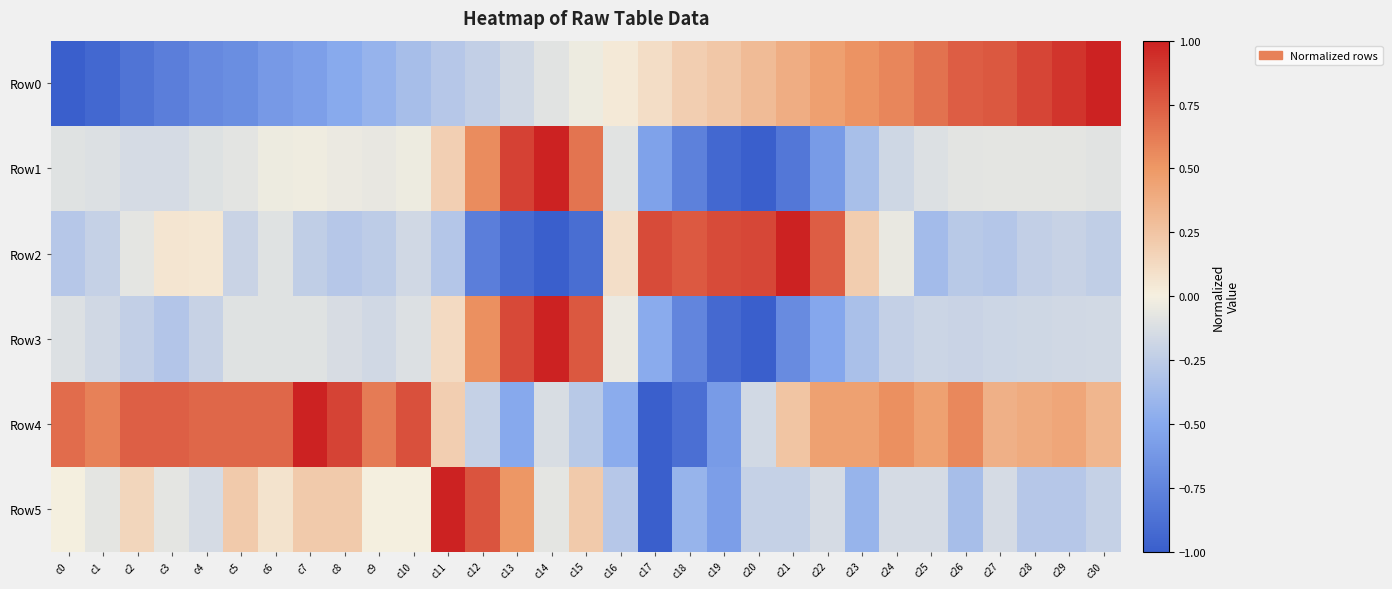

Reading right to left, transcribe all the data shown in this chart.

Row0: c30=1.0	c29=0.9	c28=0.8	c27=0.8	c26=0.7	c25=0.7	c24=0.6	c23=0.5	c22=0.5	c21=0.4	c20=0.3	c19=0.2	c18=0.2	c17=0.1	c16=0.0	c15=-0.0	c14=-0.1	c13=-0.2	c12=-0.2	c11=-0.3	c10=-0.4	c9=-0.4	c8=-0.5	c7=-0.6	c6=-0.6	c5=-0.7	c4=-0.7	c3=-0.8	c2=-0.9	c1=-0.9	c0=-1.0
Row1: c30=-0.1	c29=-0.1	c28=-0.1	c27=-0.1	c26=-0.1	c25=-0.1	c24=-0.2	c23=-0.3	c22=-0.6	c21=-0.8	c20=-1.0	c19=-0.9	c18=-0.8	c17=-0.5	c16=-0.1	c15=0.7	c14=1.0	c13=0.9	c12=0.6	c11=0.2	c10=-0.0	c9=-0.1	c8=-0.0	c7=-0.0	c6=-0.0	c5=-0.1	c4=-0.1	c3=-0.1	c2=-0.1	c1=-0.1	c0=-0.1
Row2: c30=-0.2	c29=-0.2	c28=-0.2	c27=-0.3	c26=-0.3	c25=-0.4	c24=-0.1	c23=0.2	c22=0.7	c21=1.0	c20=0.8	c19=0.8	c18=0.8	c17=0.8	c16=0.1	c15=-0.9	c14=-1.0	c13=-0.9	c12=-0.8	c11=-0.3	c10=-0.2	c9=-0.3	c8=-0.3	c7=-0.2	c6=-0.1	c5=-0.2	c4=0.1	c3=0.1	c2=-0.1	c1=-0.2	c0=-0.3
Row3: c30=-0.2	c29=-0.2	c28=-0.2	c27=-0.2	c26=-0.2	c25=-0.2	c24=-0.2	c23=-0.3	c22=-0.5	c21=-0.7	c20=-1.0	c19=-0.9	c18=-0.7	c17=-0.5	c16=-0.0	c15=0.8	c14=1.0	c13=0.8	c12=0.5	c11=0.1	c10=-0.1	c9=-0.2	c8=-0.1	c7=-0.1	c6=-0.1	c5=-0.1	c4=-0.2	c3=-0.3	c2=-0.2	c1=-0.2	c0=-0.1
Row4: c30=0.3	c29=0.4	c28=0.4	c27=0.4	c26=0.6	c25=0.4	c24=0.5	c23=0.4	c22=0.4	c21=0.2	c20=-0.2	c19=-0.6	c18=-0.9	c17=-1.0	c16=-0.5	c15=-0.3	c14=-0.1	c13=-0.5	c12=-0.2	c11=0.2	c10=0.8	c9=0.6	c8=0.9	c7=1.0	c6=0.7	c5=0.7	c4=0.7	c3=0.7	c2=0.7	c1=0.6	c0=0.7
Row5: c30=-0.2	c29=-0.3	c28=-0.3	c27=-0.1	c26=-0.4	c25=-0.1	c24=-0.1	c23=-0.4	c22=-0.1	c21=-0.2	c20=-0.2	c19=-0.6	c18=-0.4	c17=-1.0	c16=-0.3	c15=0.2	c14=-0.1	c13=0.5	c12=0.8	c11=1.0	c10=0.0	c9=0.0	c8=0.2	c7=0.2	c6=0.1	c5=0.2	c4=-0.1	c3=-0.1	c2=0.1	c1=-0.1	c0=0.0